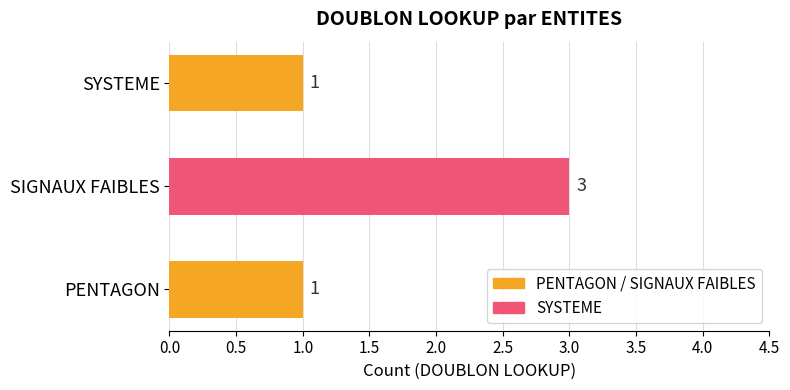

Approximately how many times larger is the value at SIGNAUX FAIBLES compared to SYSTEME?

3.0